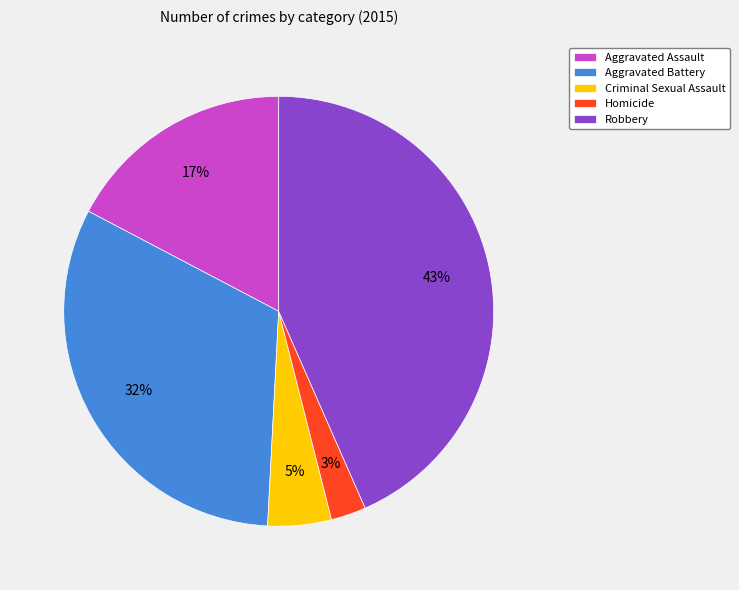

Is it true that Criminal Sexual Assault is 10% of the pie?

False